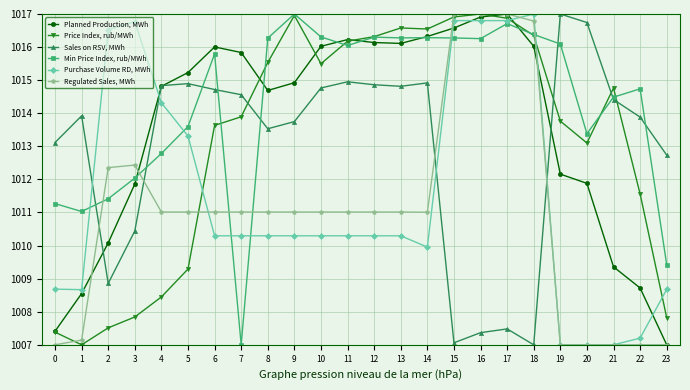

What is the average value of the Regulated Sales, MWh series?

1011.0